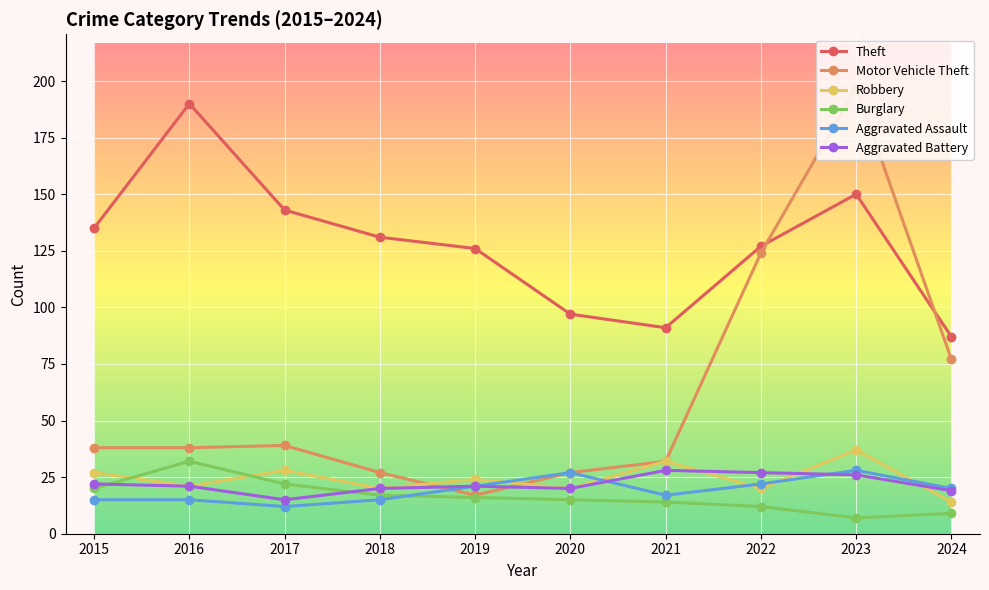

At which category does Aggravated Battery reach its first local valley?

2017